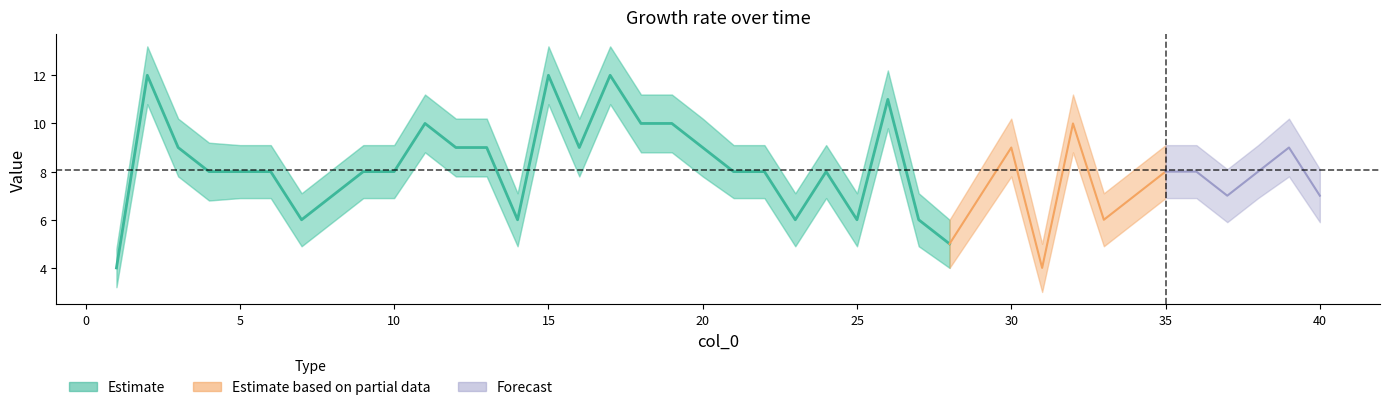

Is the value of Estimate at 30 greater than the value of Estimate_upper at 3?

No